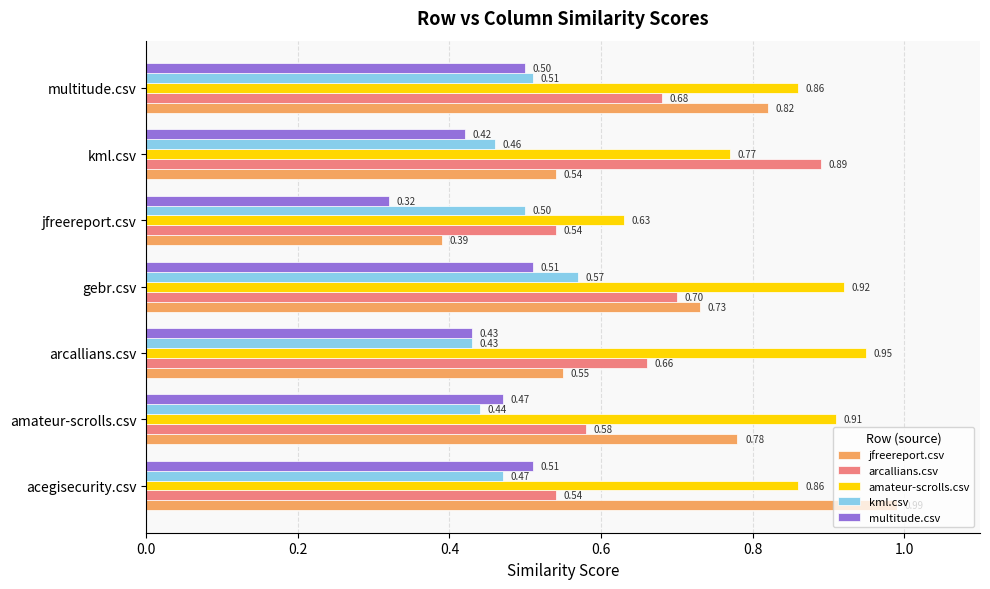

At which category is the sum across all series the highest?

gebr.csv